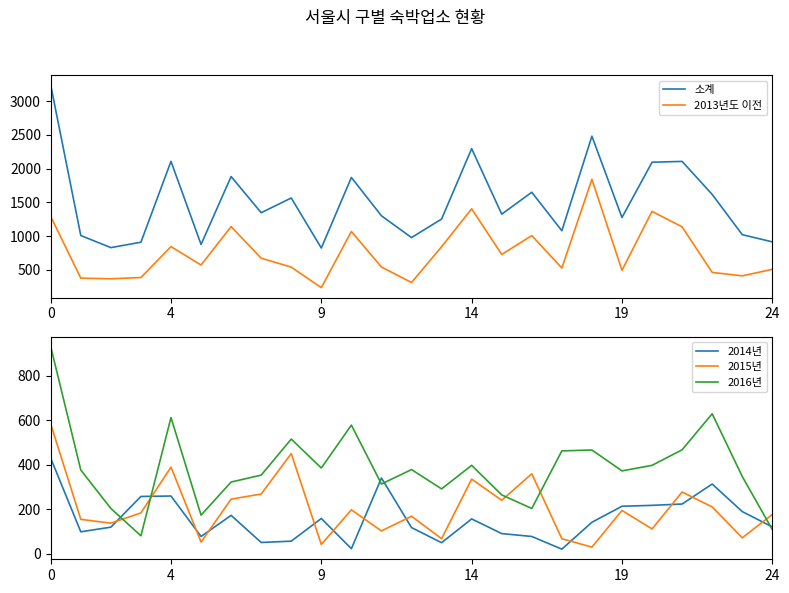

The value of 2015년 at 13 is 46. True or false?

False